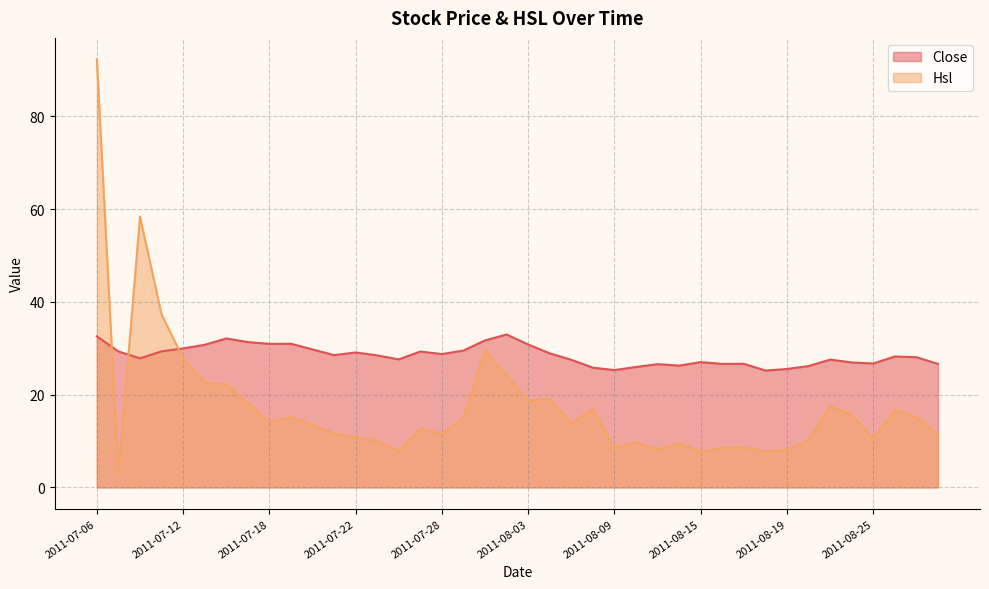

Reading left to right, extract all data points from this chart.

Close: 32.6	29.3	27.8	29.3	29.9	30.7	32.1	31.3	30.9	31.0	29.7	28.5	29.1	28.4	27.6	29.3	28.7	29.5	31.7	33.0	30.8	28.9	27.5	25.8	25.3	25.9	26.6	26.2	27.0	26.6	26.6	25.2	25.5	26.1	27.5	26.9	26.7	28.2	28.1	26.6
Hsl: 92.3	2.6	58.4	37.3	27.8	22.6	22.2	18.1	14.1	15.1	13.4	11.7	10.8	9.9	7.8	12.7	11.5	15.1	29.5	24.1	18.8	19.1	13.8	16.9	8.5	9.7	8.2	9.5	7.7	8.5	8.6	7.8	8.1	10.2	17.5	15.7	10.5	16.7	15.2	11.5